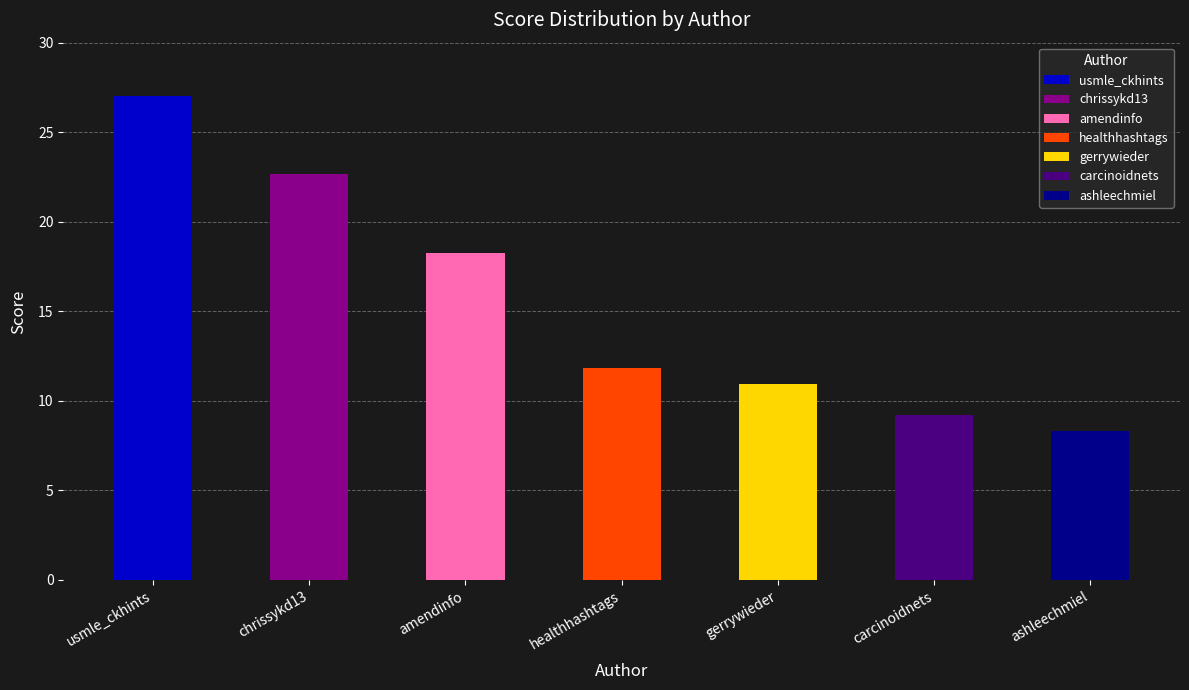

What is the greatest value displayed?

27.0